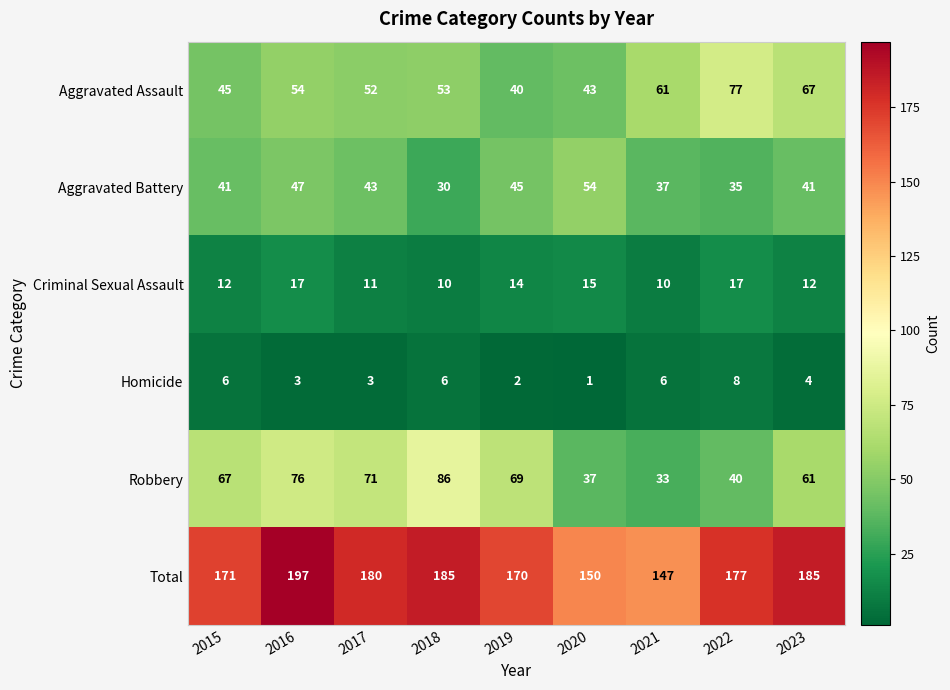

What is the spread (max minus min) of values at 2016?

194